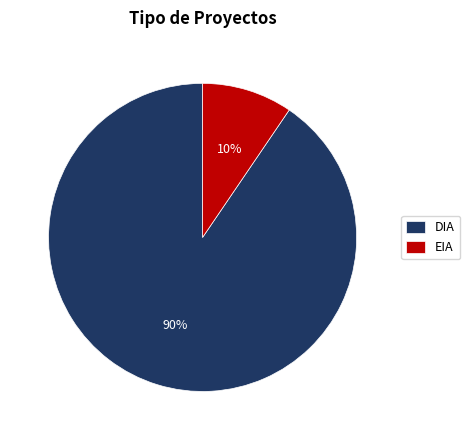

What percentage is the DIA slice, to the nearest percent?

90%